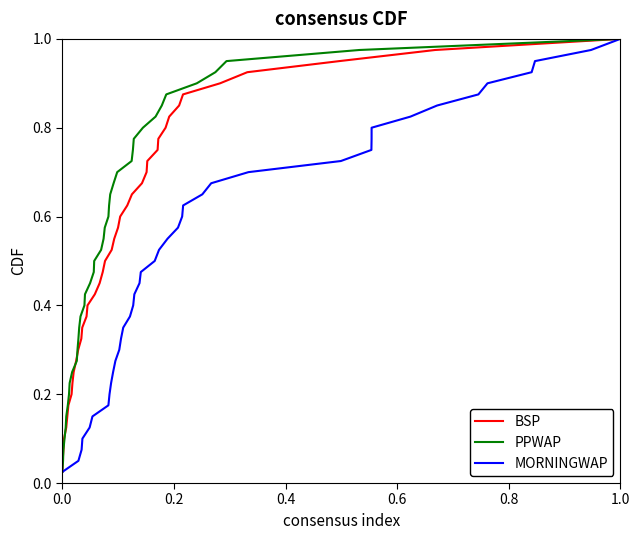

At how many categories does at least one series exceed 0?

40